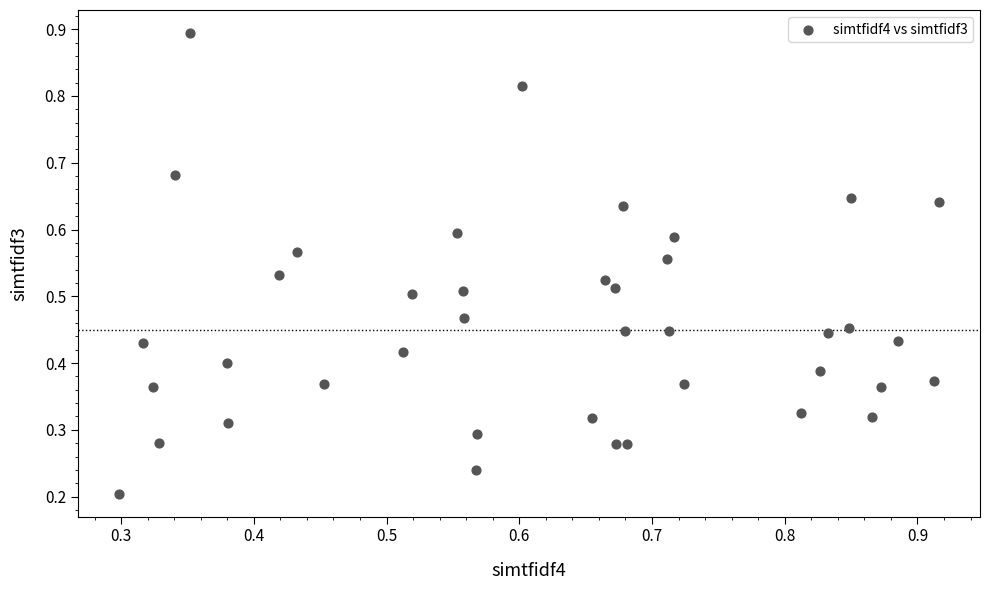

How many points are shown in the scatter plot?

40